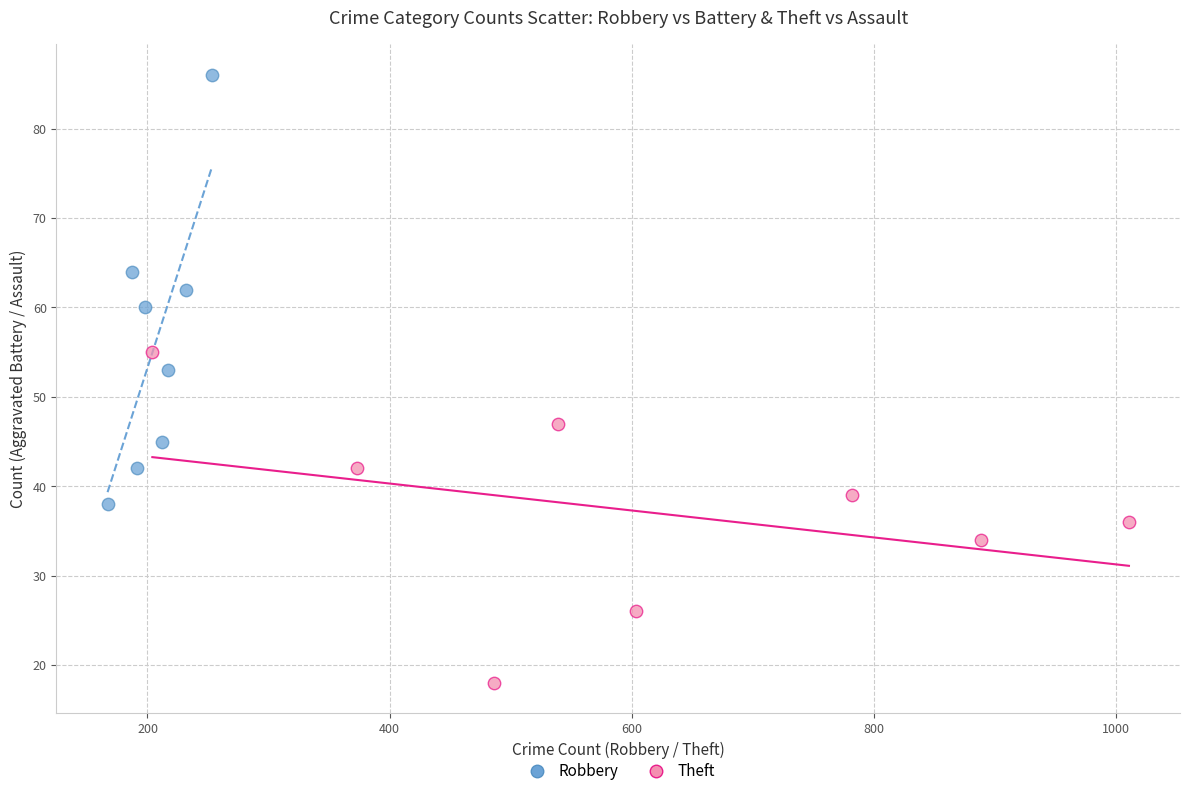

Which series reaches the maximum Y coordinate?

Robbery